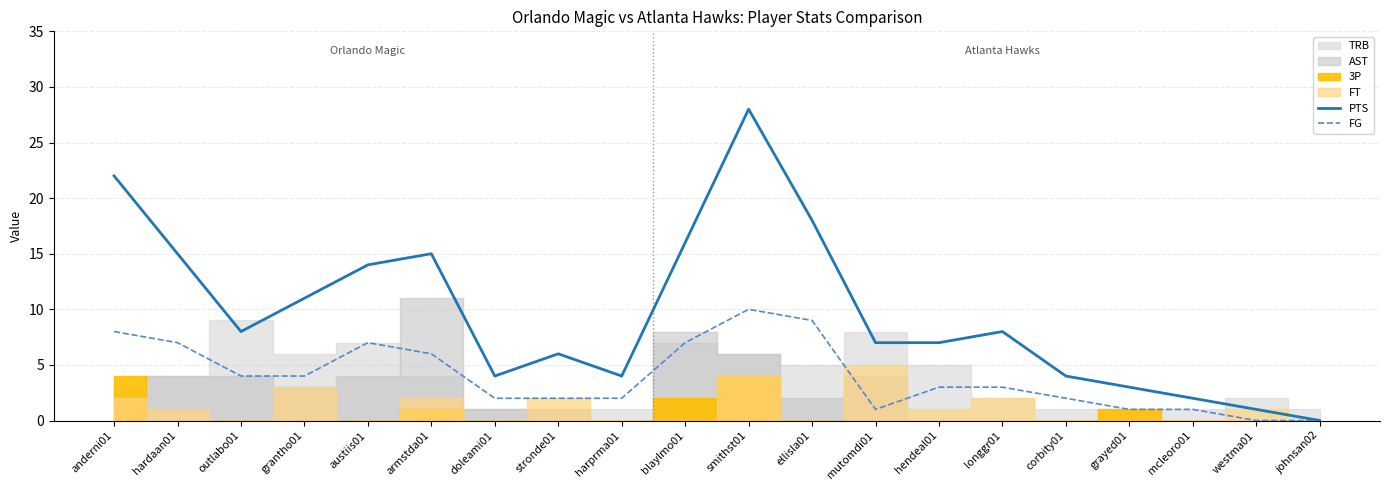

True or false: PTS and FG cross at least once.

False